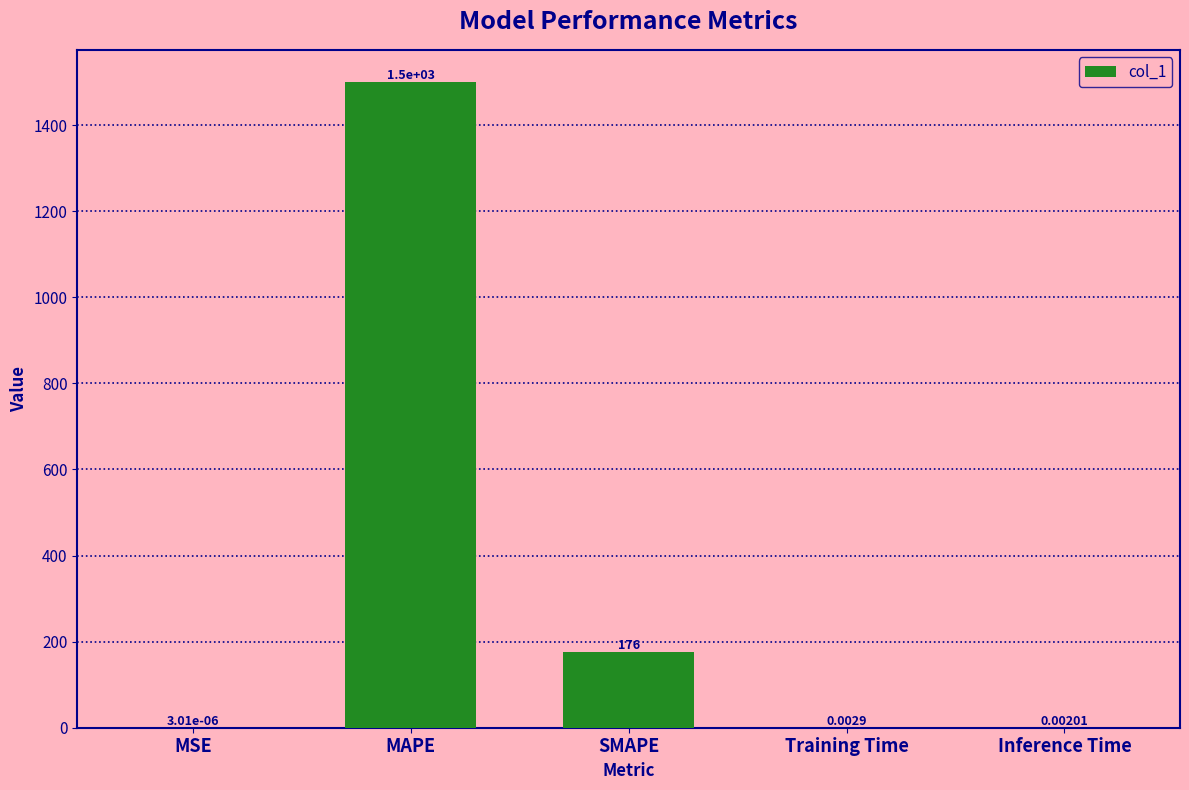

What is the change in value from MSE to MAPE?

+1500.0